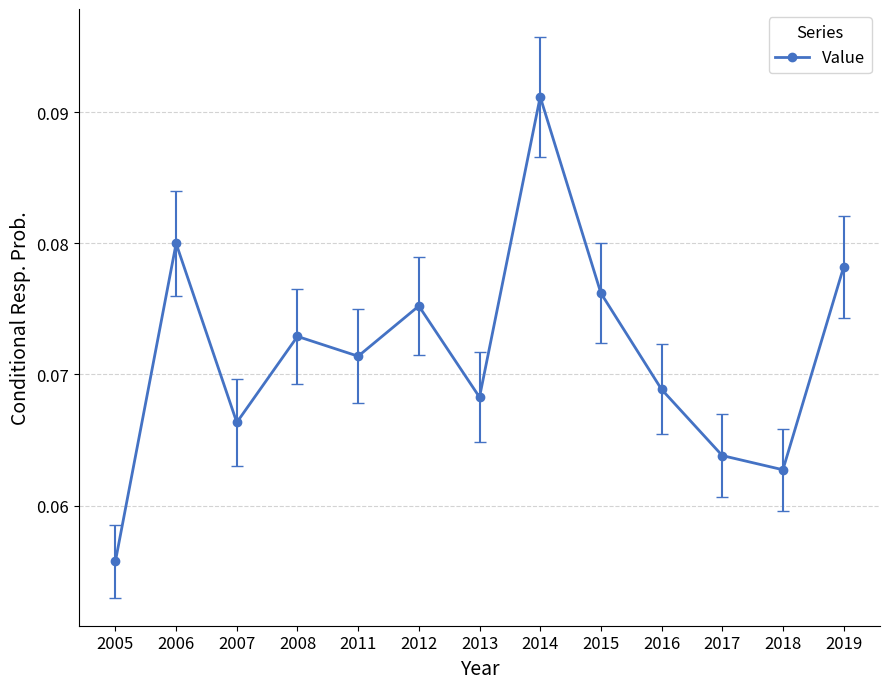

At which category does the chart reach its minimum across all series?

2005